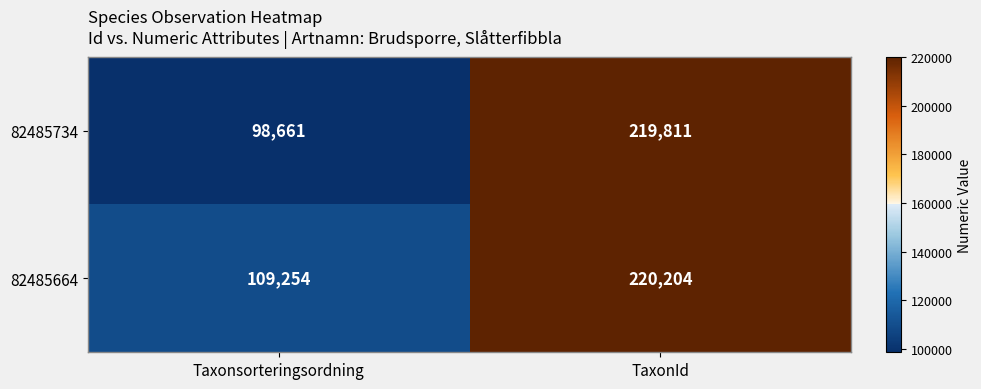

Reading left to right, what are all the values shown in this chart?

82485734: 98661	219811
82485664: 109254	220204